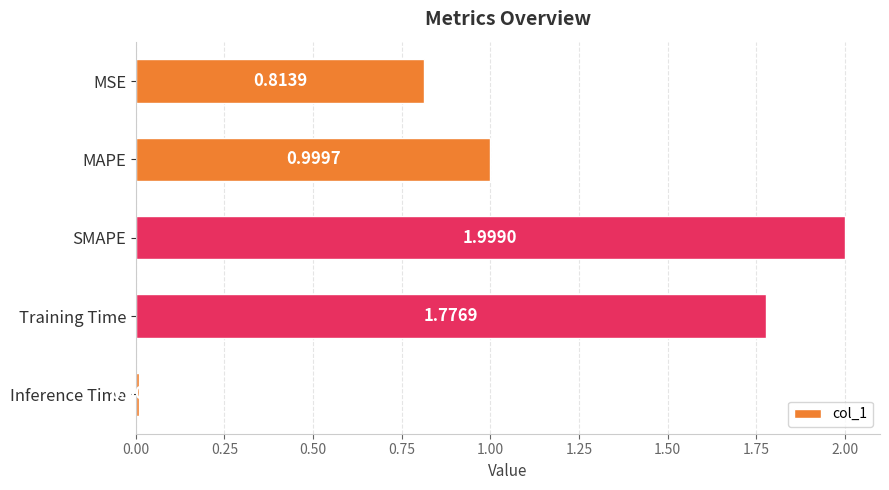

Between MAPE and Training Time, which is larger?

Training Time